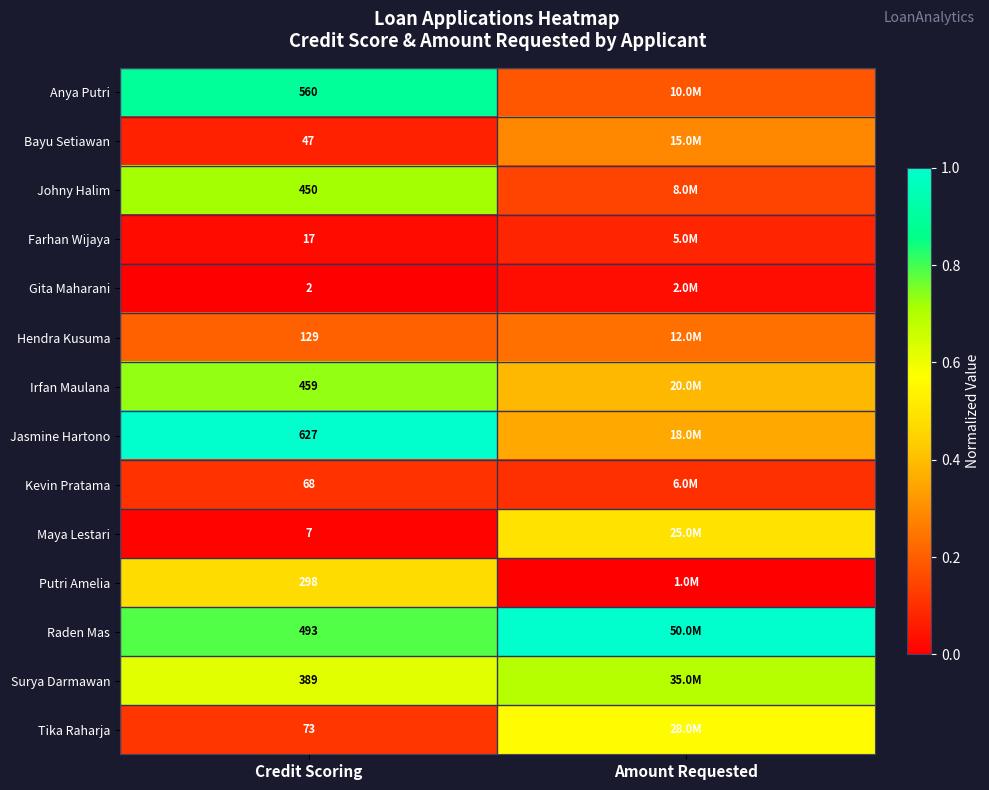

Is the value of Anya Putri at Credit Scoring greater than the value of Hendra Kusuma at Credit Scoring?

Yes